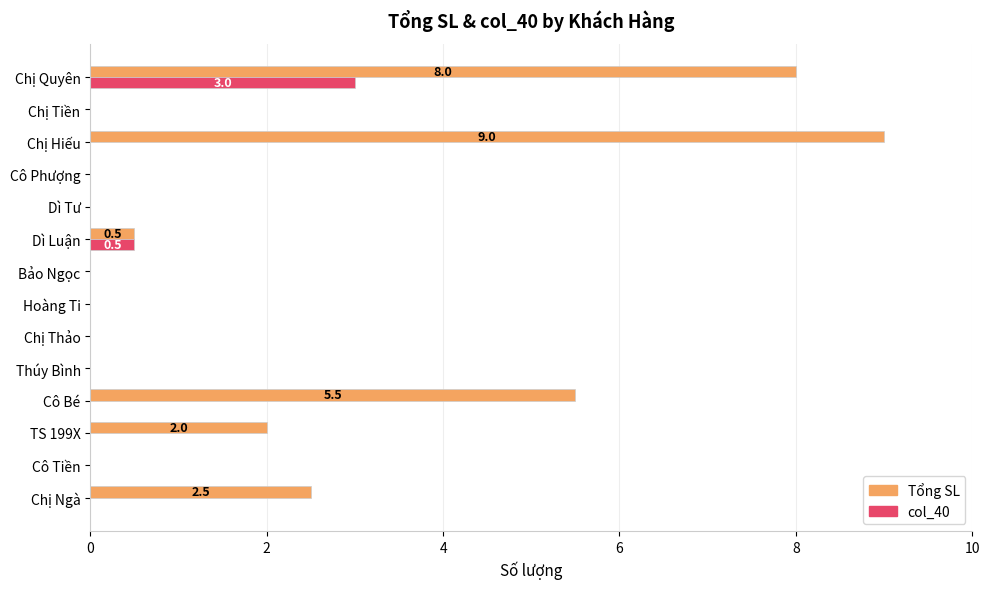

True or false: Tổng SL has a value of 0.0 at Chị Tiền.

True